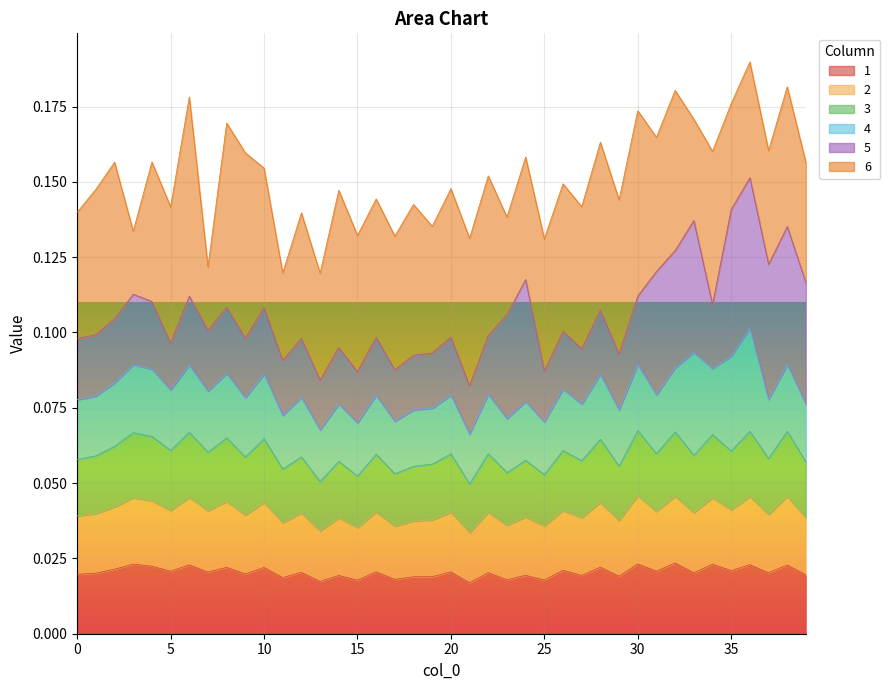

Which category has the highest value in the 2 series?

30